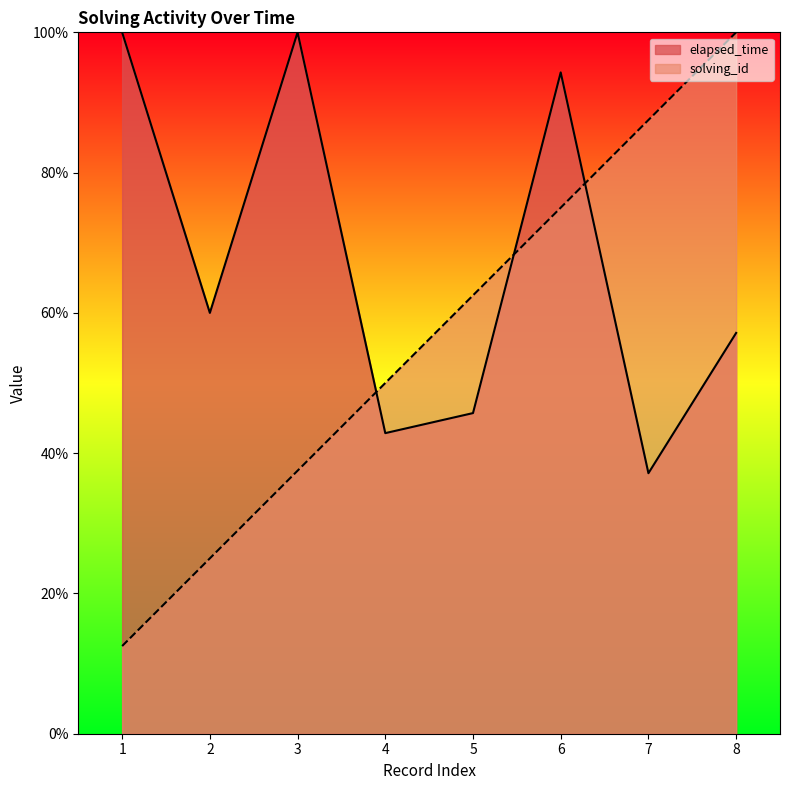

True or false: elapsed_time and solving_id intersect in this chart.

True